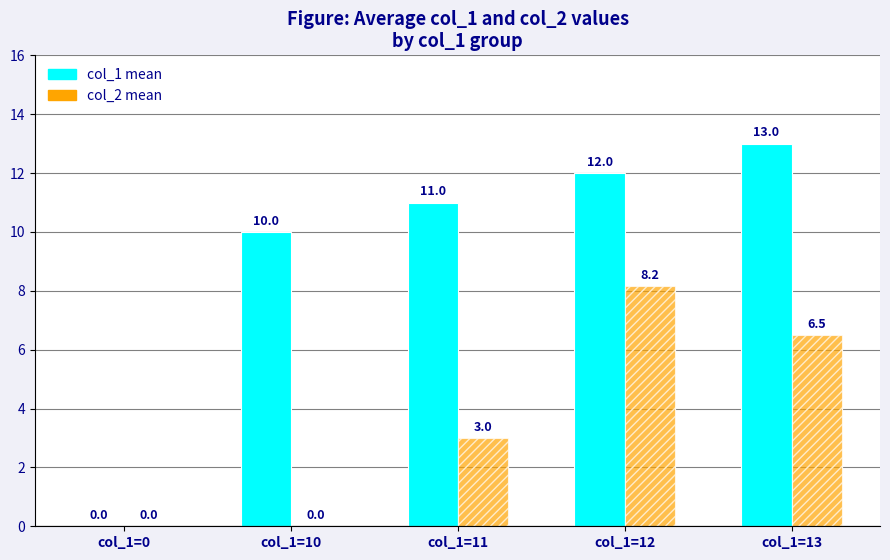

Does the chart contain any negative values?

No